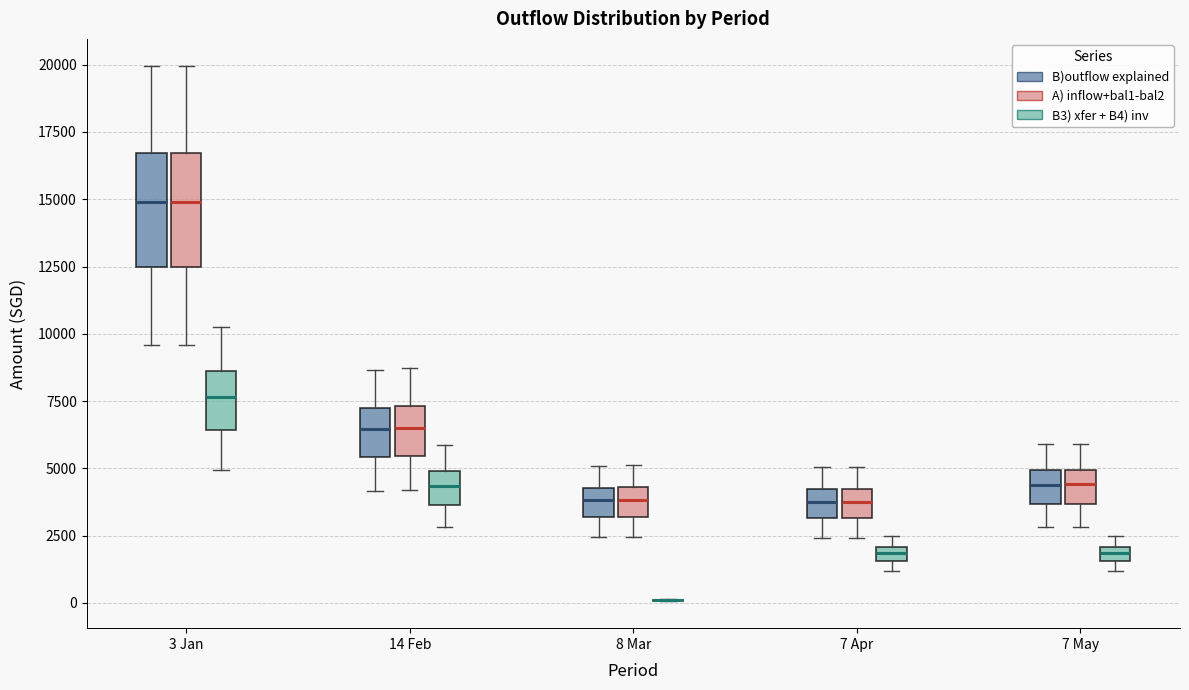

Where does the lower whisker of the box for 14 Feb (B3) xfer + B4) inv) end on the y-axis? The values are not printed on the chart, so give them approximately, as read against the axis.

3000